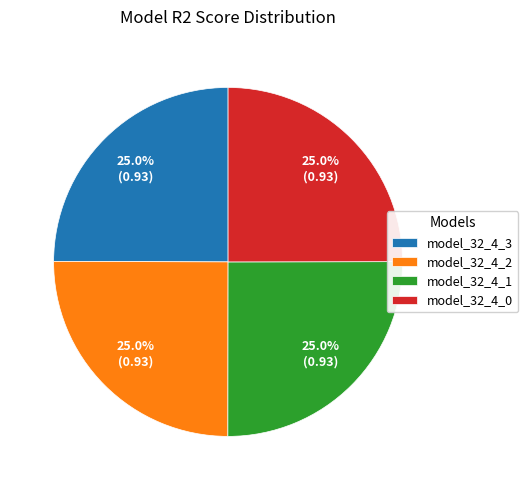

Is there any slice that represents more than half of the pie?

No